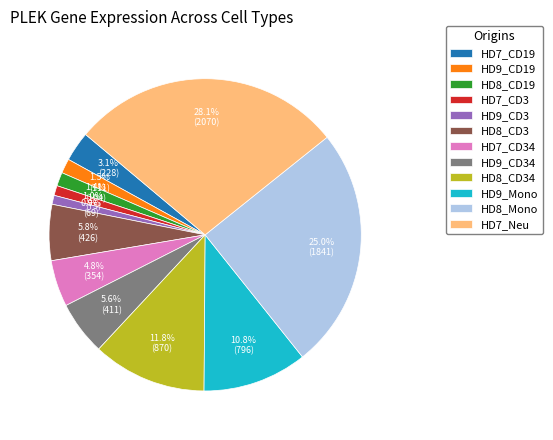

What percentage is the HD7_CD19 slice, to the nearest percent?

3%